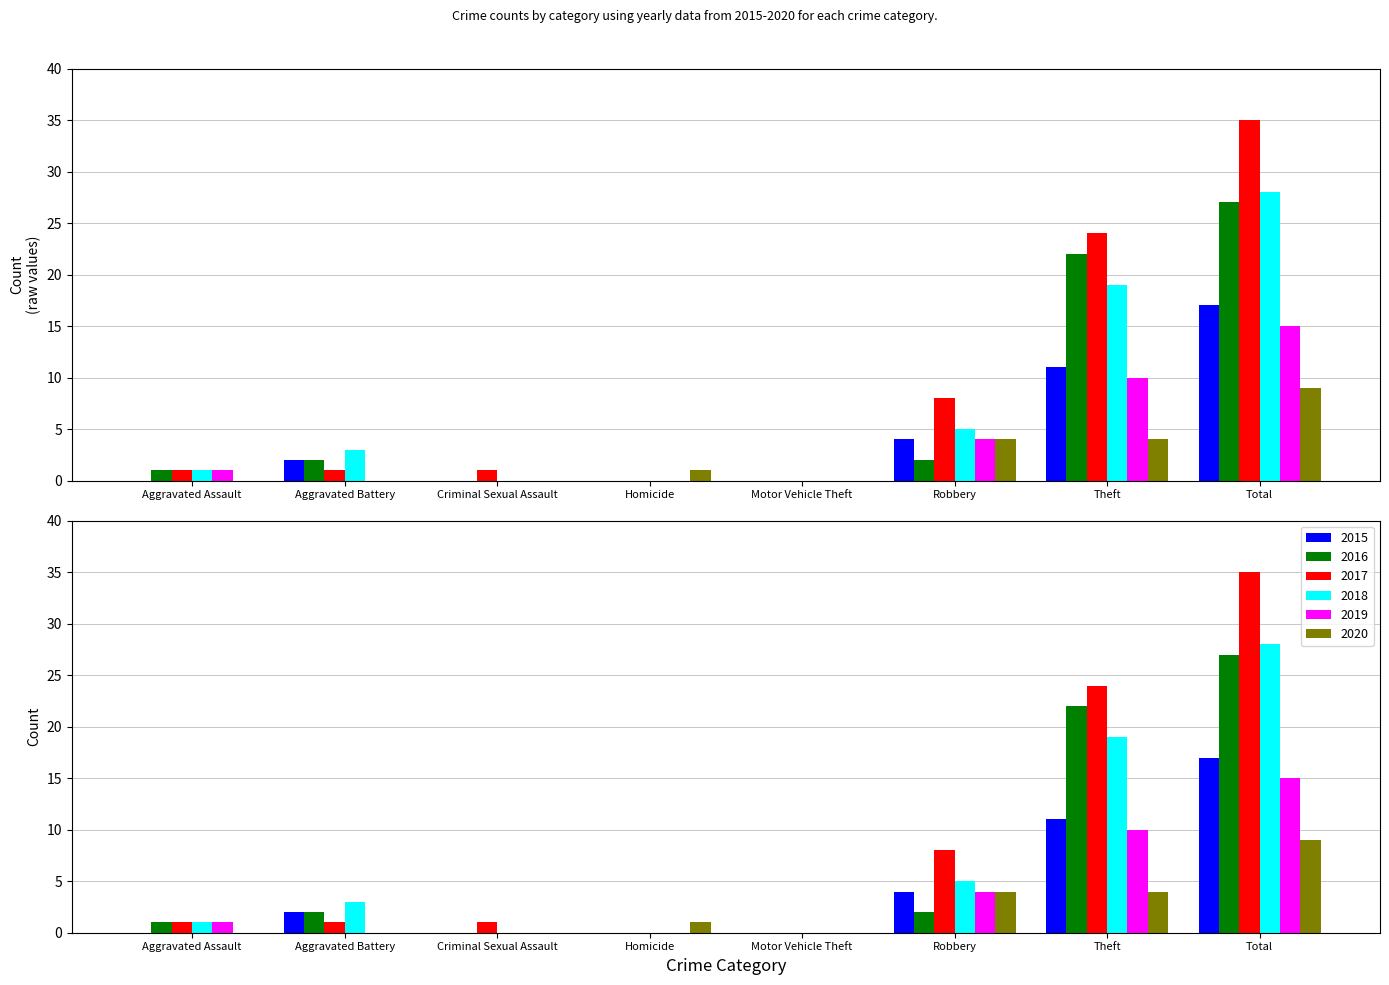

At which label does 2019 reach its minimum?

Aggravated Battery